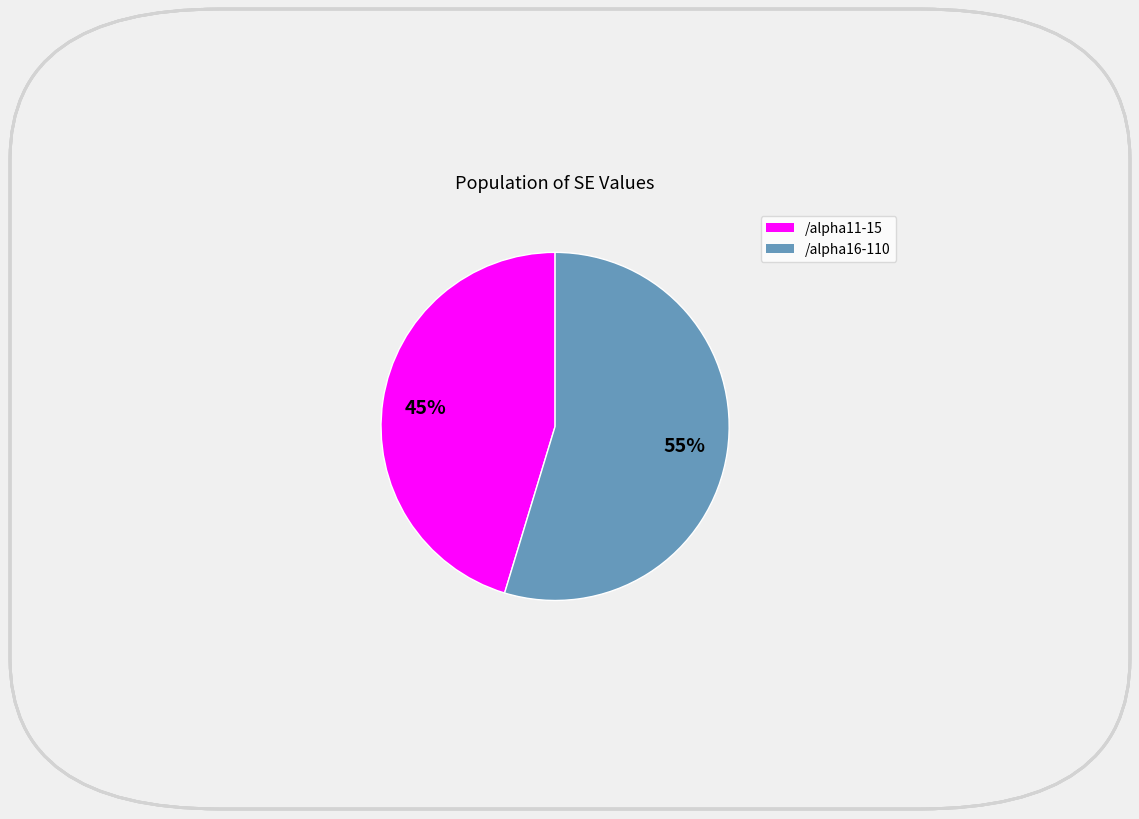

How many slices are in this pie chart?

2